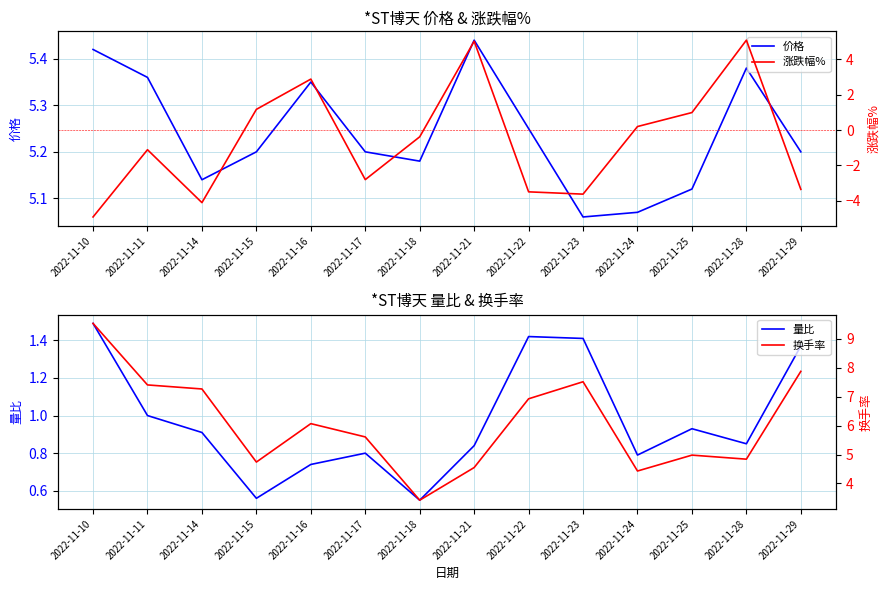

Is the value of 量比 at 2022-11-22 greater than the value of 涨跌幅% at 2022-11-14?

Yes